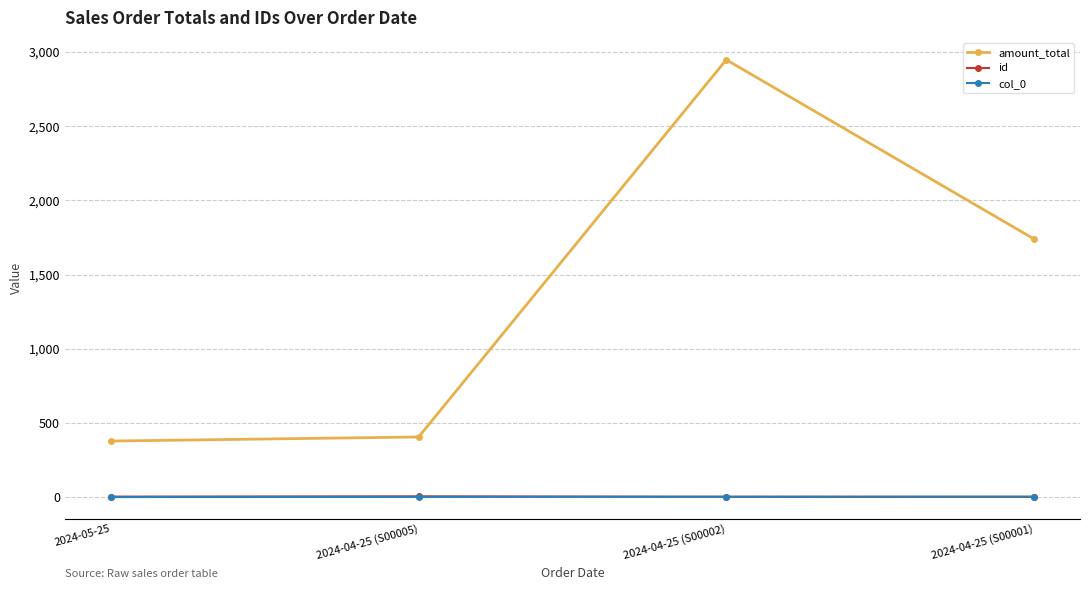

The amount_total series shows 614.3 at 2024-04-25 (S00005). True or false?

False